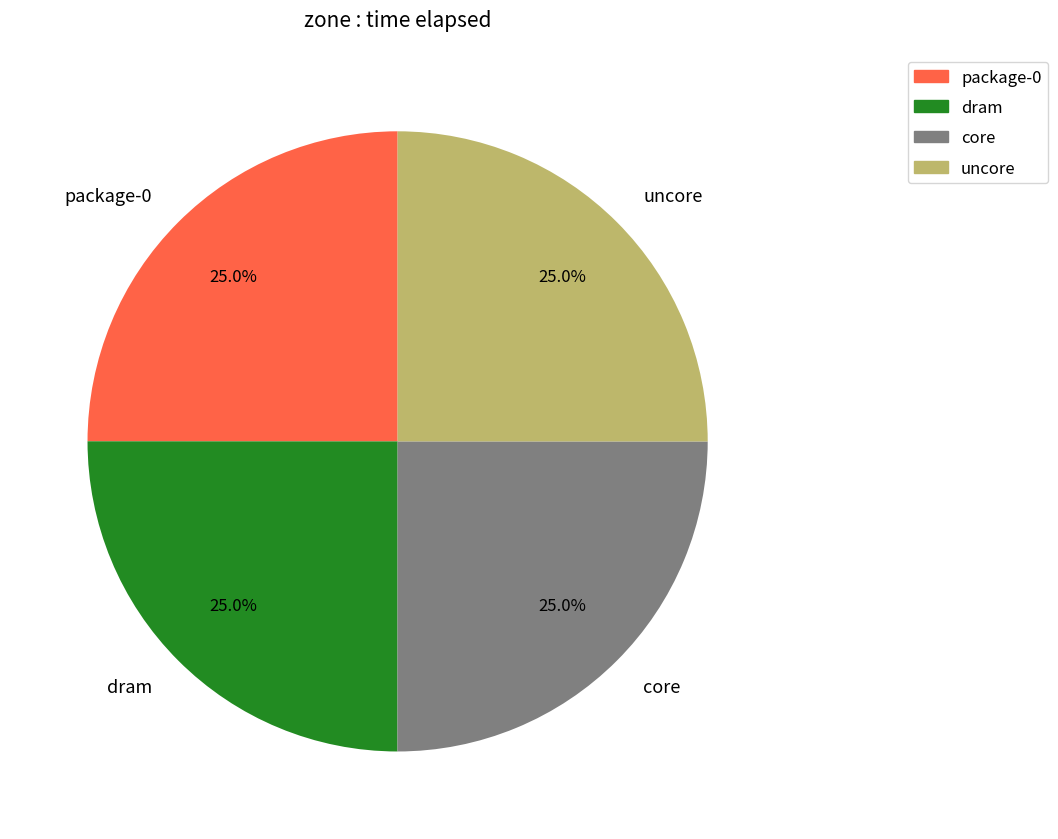

To the nearest percent, what portion does package-0 represent?

25%